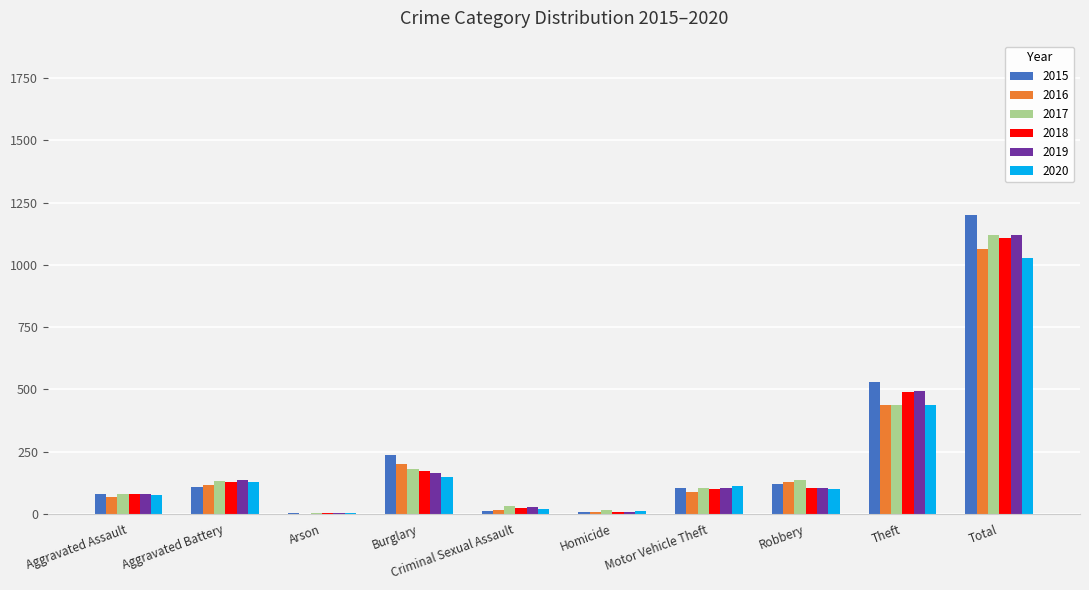

True or false: 2016 has a value of 358 at Burglary.

False